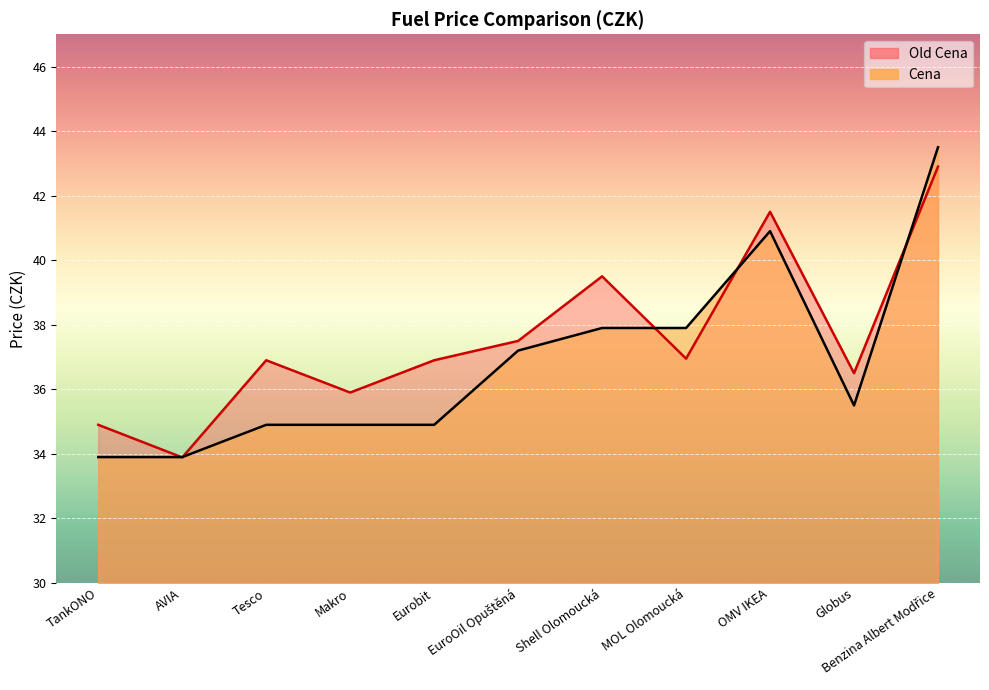

What is the label of the 3rd point from the right?

OMV IKEA